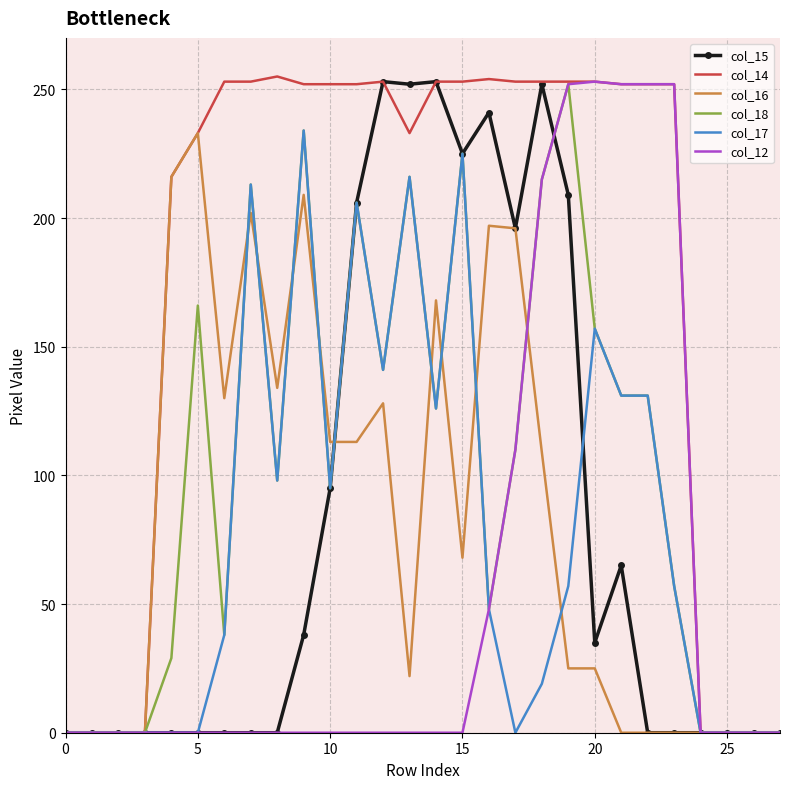

Which series has the largest total across all categories?

col_14